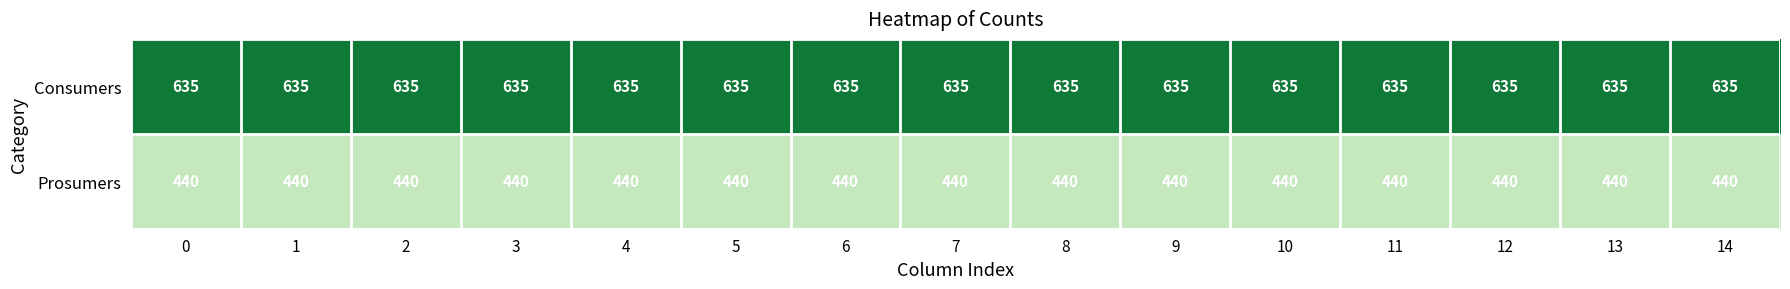

Which series has the largest total across all categories?

Consumers